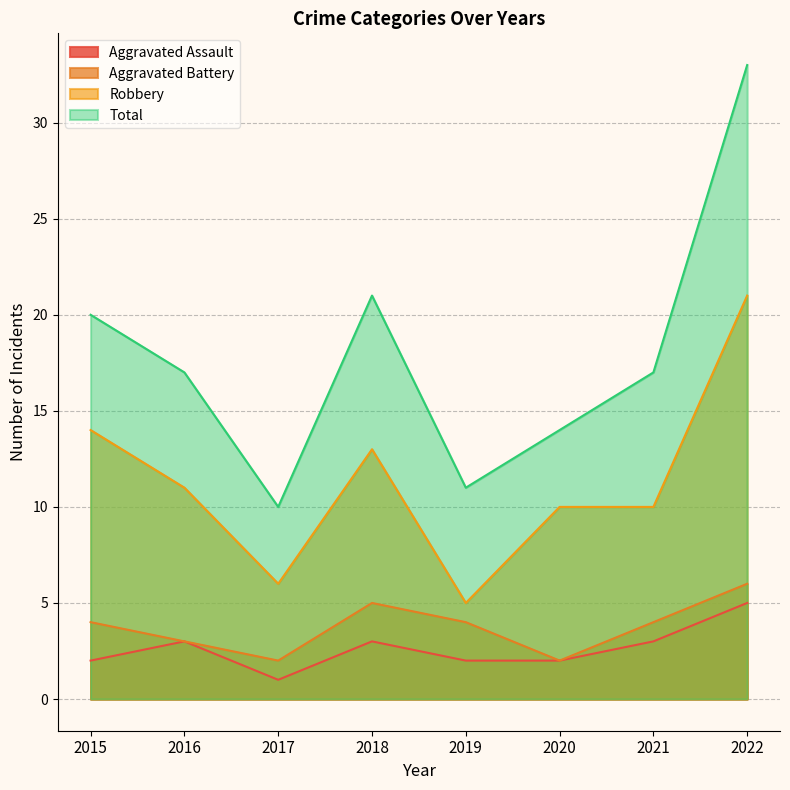

Which category has the highest value across all series?

2022